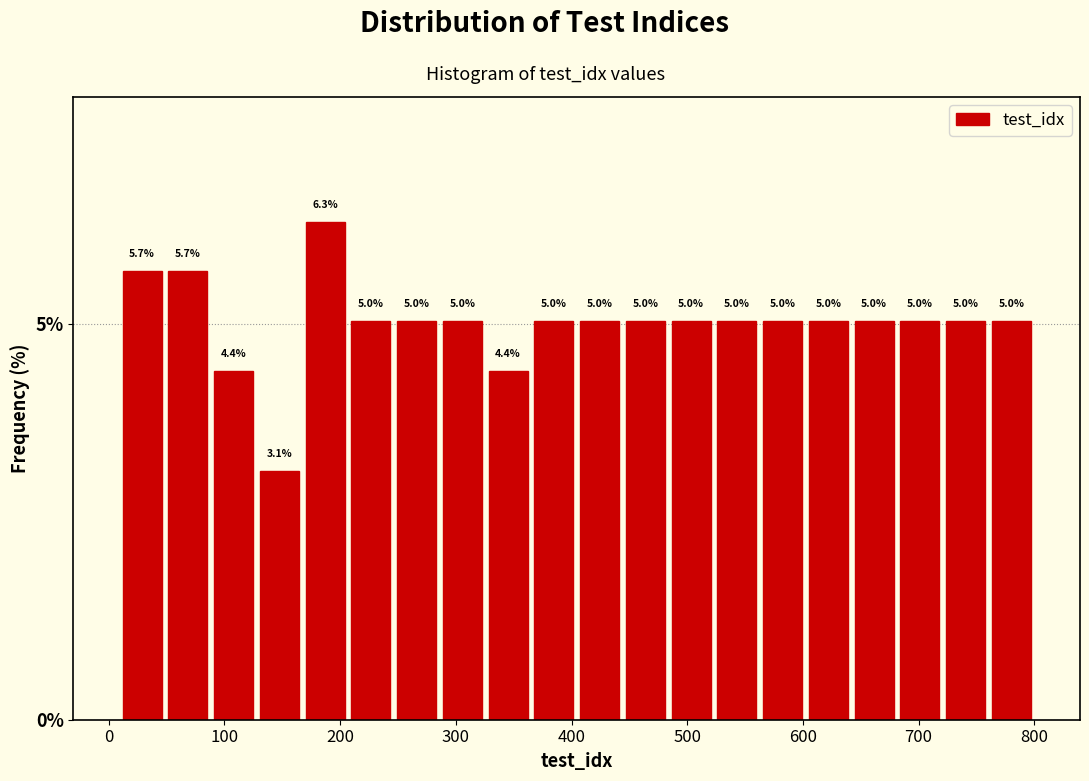

Read against the x-axis, roughly where is the centre of the tallest bar?

190